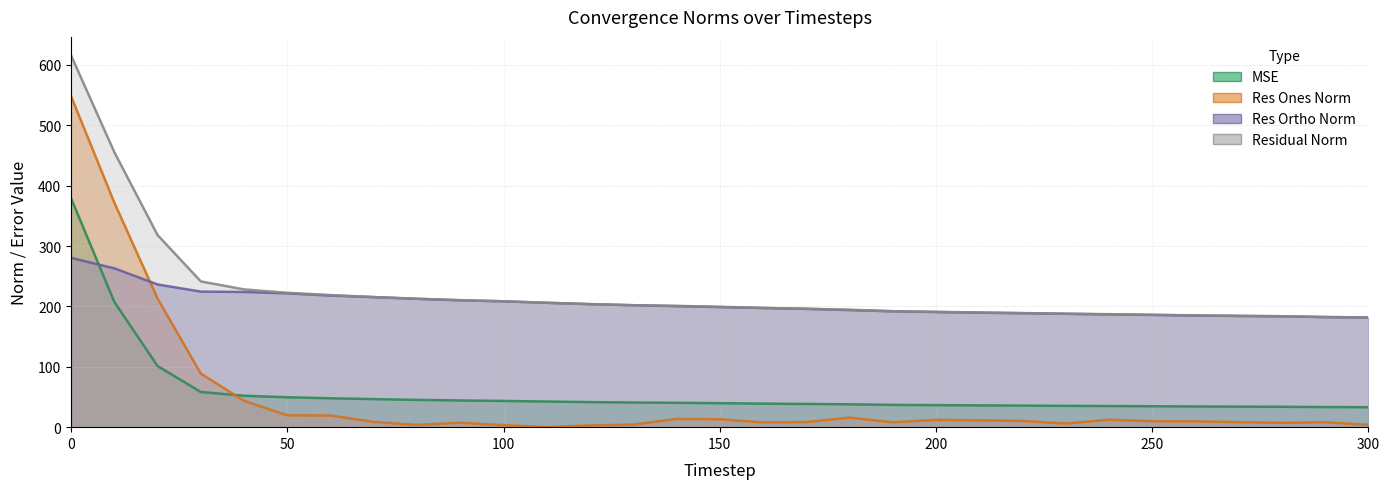

True or false: mse and residual_norm cross at least once.

False